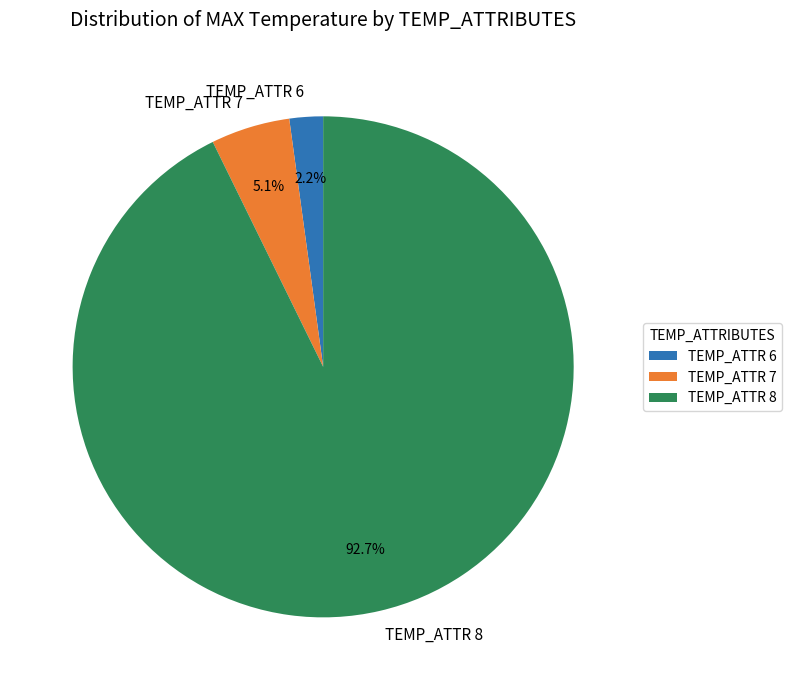

Does TEMP_ATTR 7 account for over 50% of the chart?

No